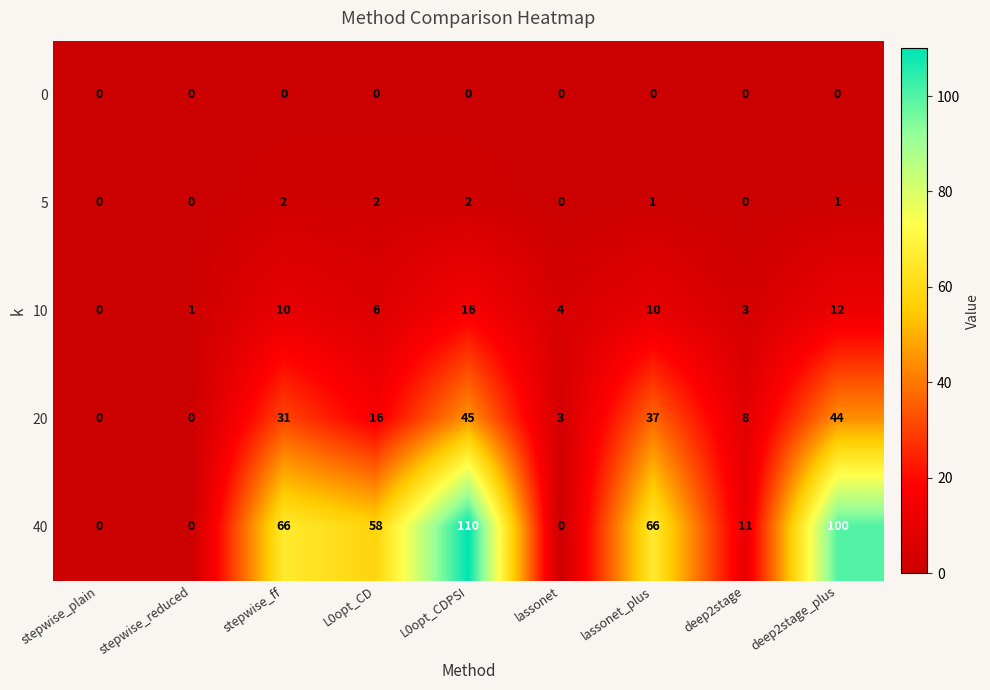

Which category has the highest value in the 10 series?

L0opt_CDPSI